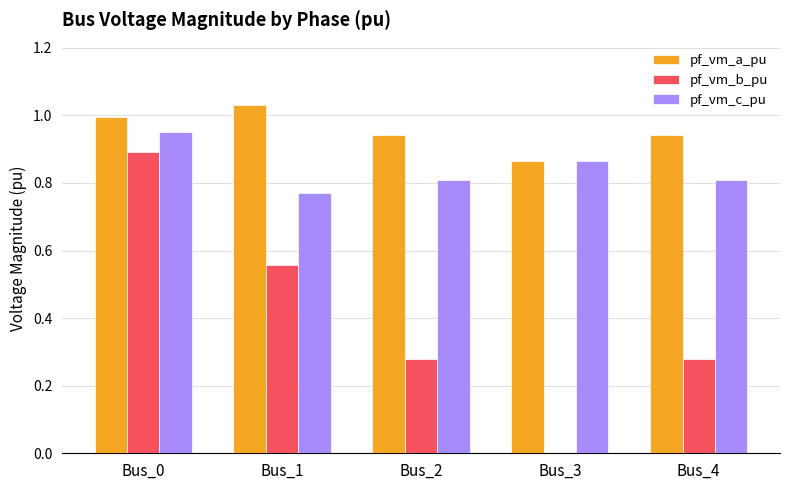

Between Bus_0 and Bus_1, which series saw the biggest shift?

pf_vm_b_pu